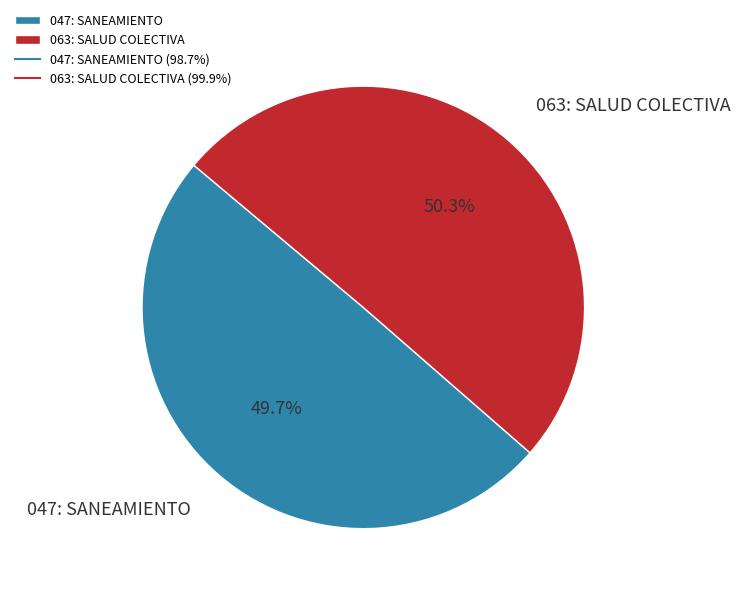

Combined, do 047: SANEAMIENTO and 063: SALUD COLECTIVA account for over 50%?

Yes